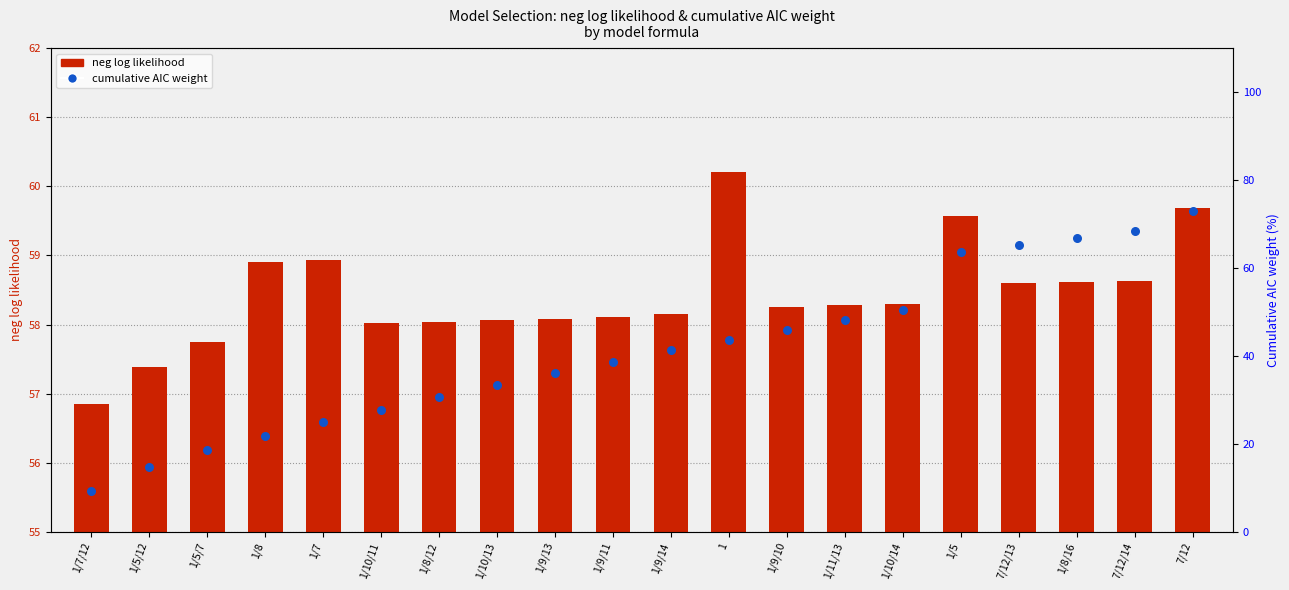

At how many categories does at least one series exceed 47?

20